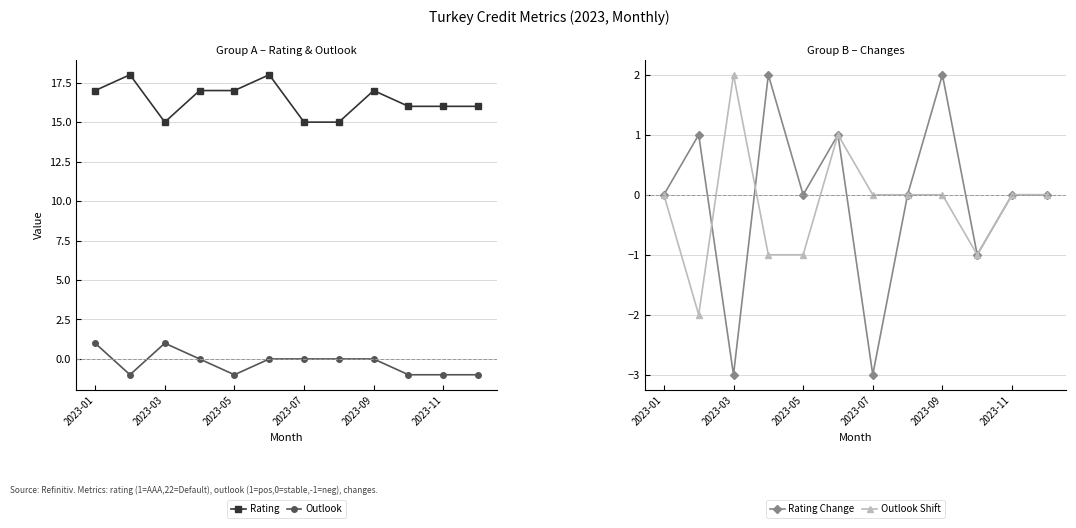

What value does the Rating series have at 7?

15